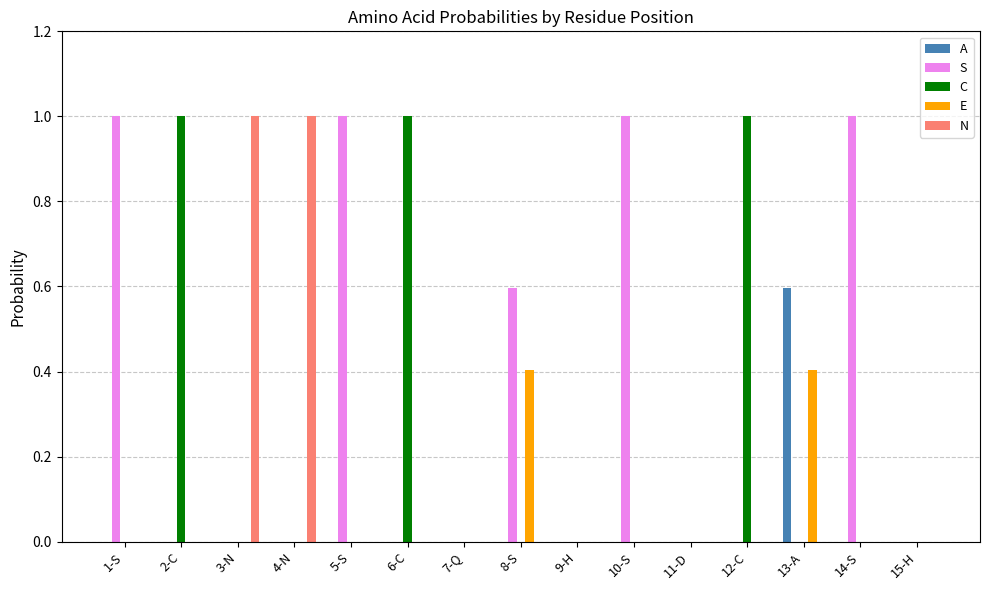

Which series changed the most between 4-N and 8-S?

N